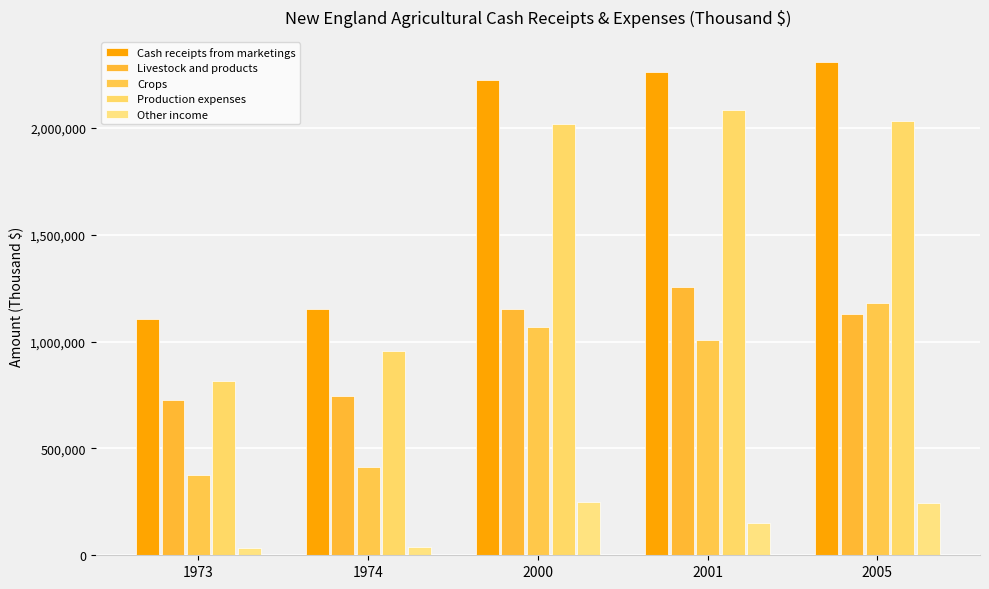

What is the value of the Production expenses bar at the 3rd from the left?

2020431